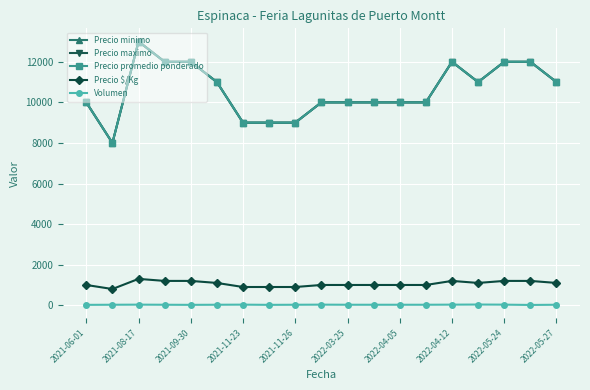

Does the chart have visible grid lines?

Yes